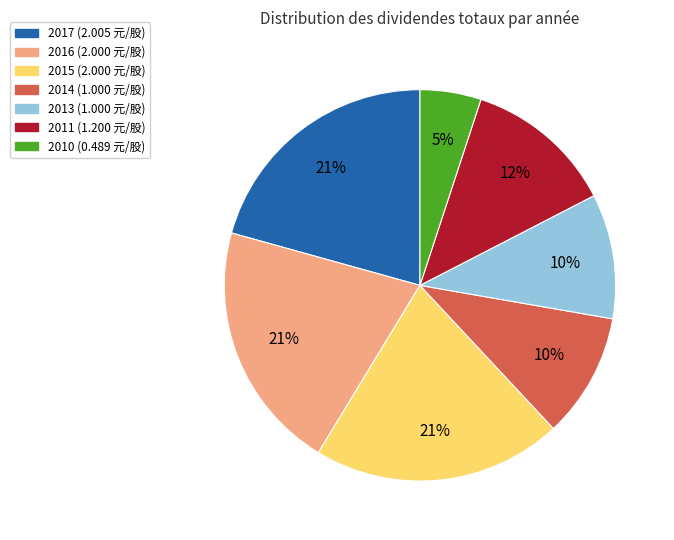

Count the number of slices in the pie.

7